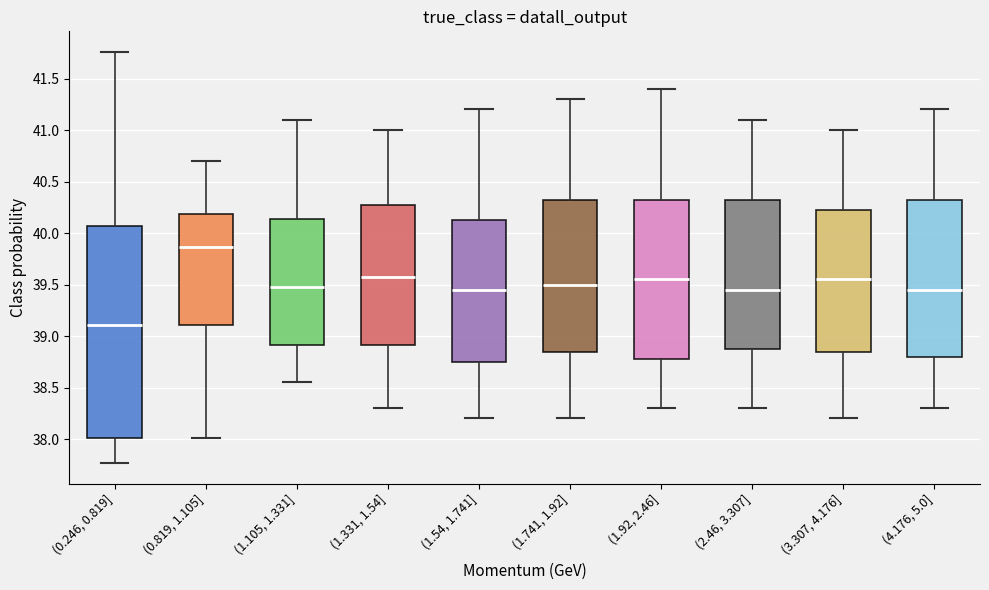

Which box's median line is the highest?

(0.819, 1.105]